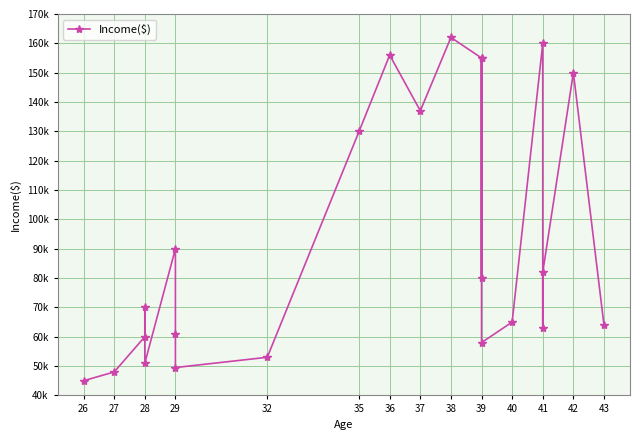

What is the sum of all values?

2144500